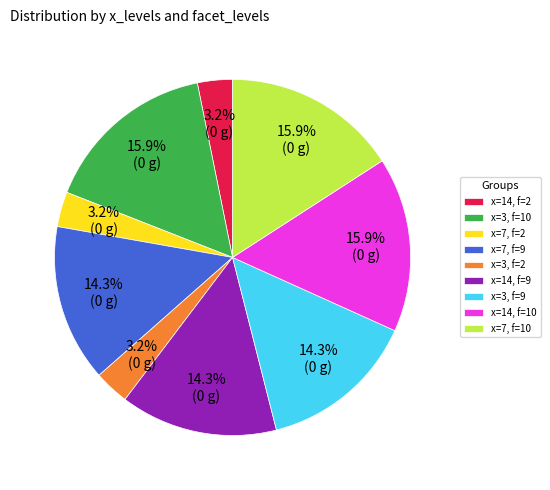

Between x=3, f=9 and x=7, f=2, which is larger?

x=3, f=9